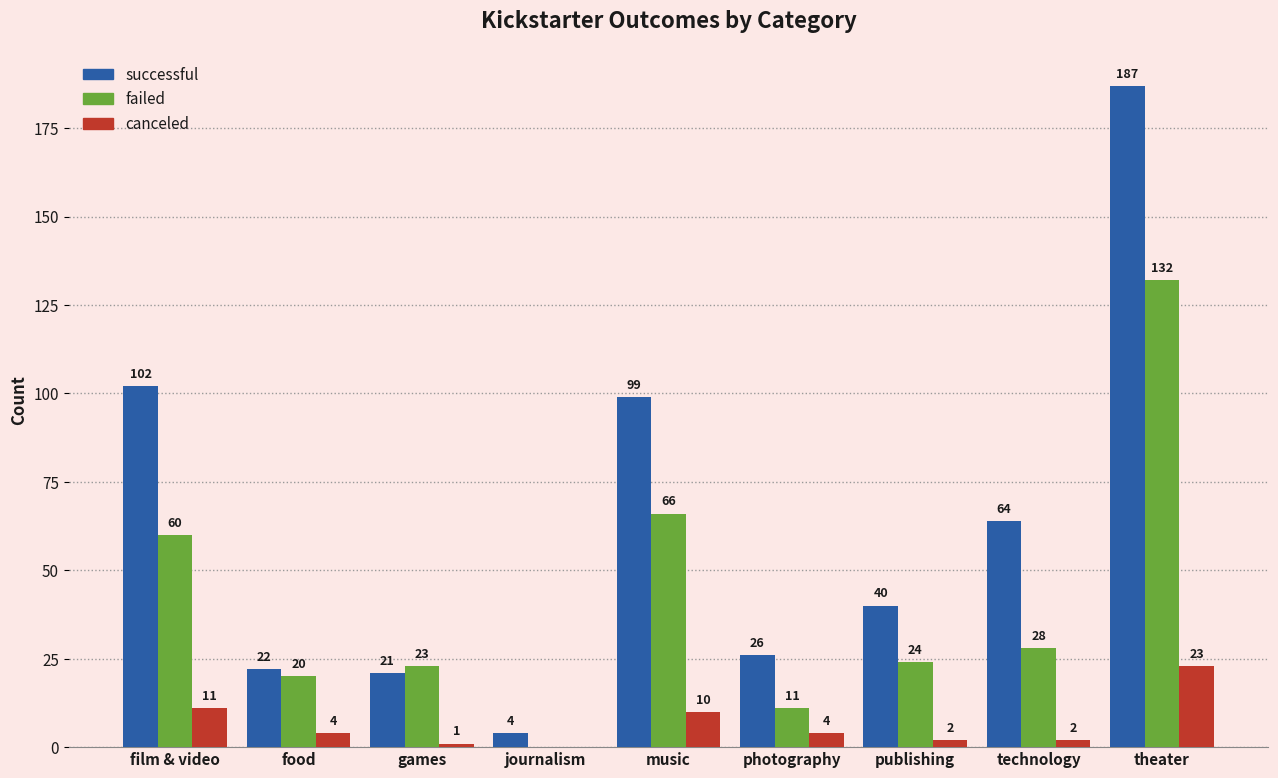

Between games and technology, which series saw the biggest shift?

successful